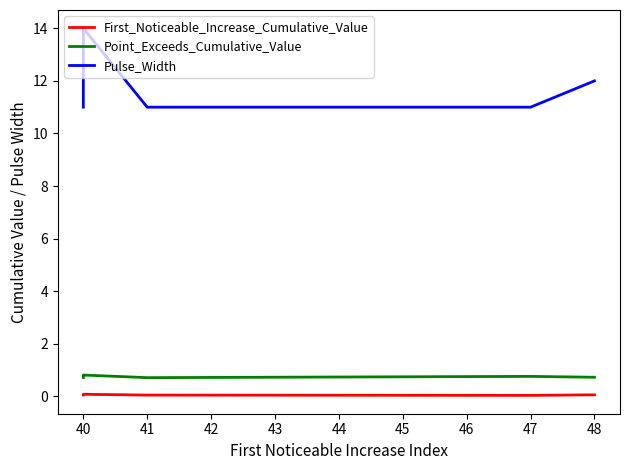

What is the value of the First_Noticeable_Increase_Cumulative_Value point at the 2nd from the left?

0.1